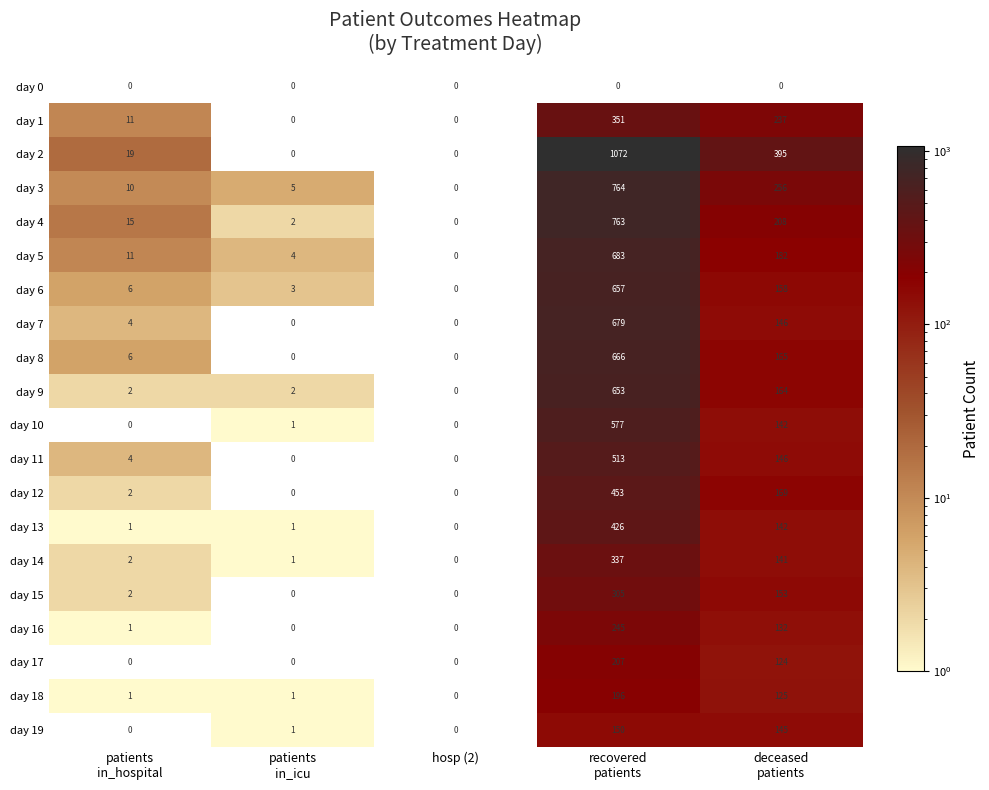

What is the maximum value shown in the chart?

1072